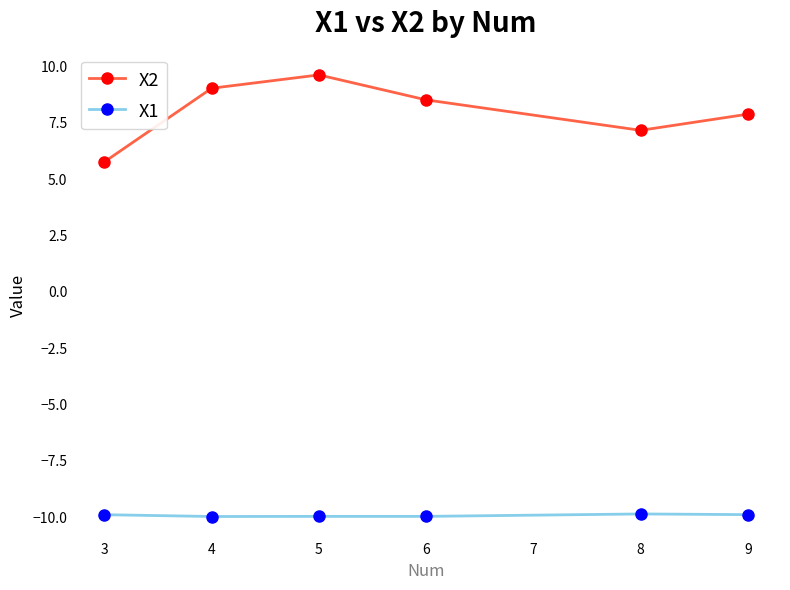

Which series has the largest total across all categories?

X2